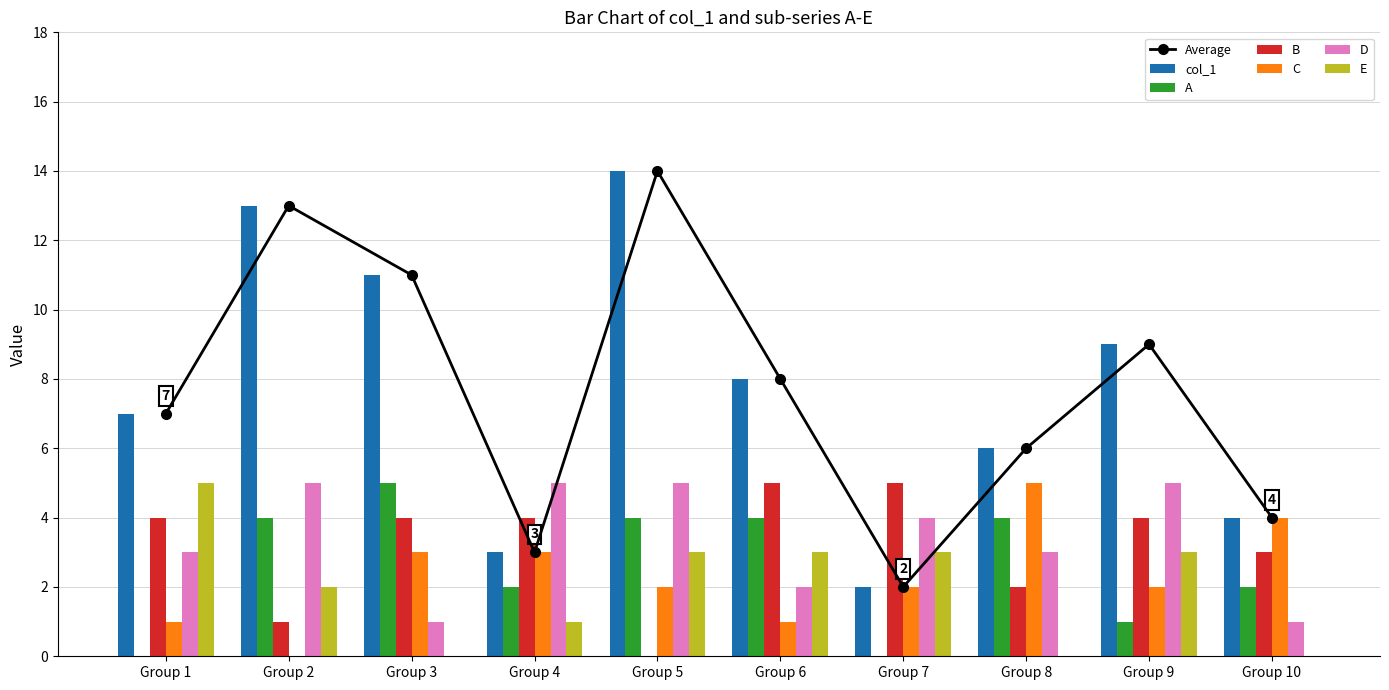

Reading left to right, transcribe all the data shown in this chart.

col_1: 7	13	11	3	14	8	2	6	9	4
A: 0	4	5	2	4	4	0	4	1	2
B: 4	1	4	4	0	5	5	2	4	3
C: 1	0	3	3	2	1	2	5	2	4
D: 3	5	1	5	5	2	4	3	5	1
E: 5	2	0	1	3	3	3	0	3	0